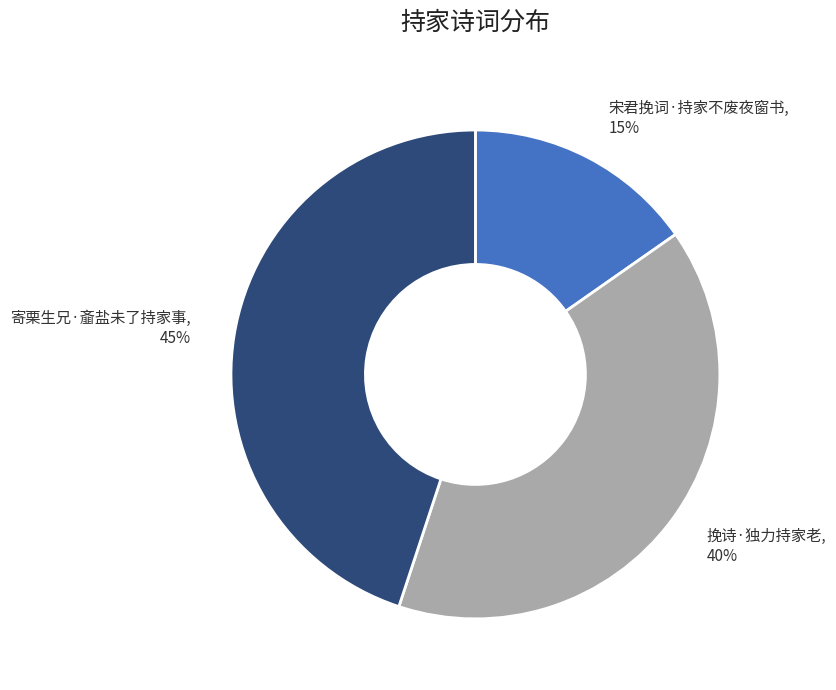

To the nearest percent, what is the difference between the largest and smallest slice percentages?

30%